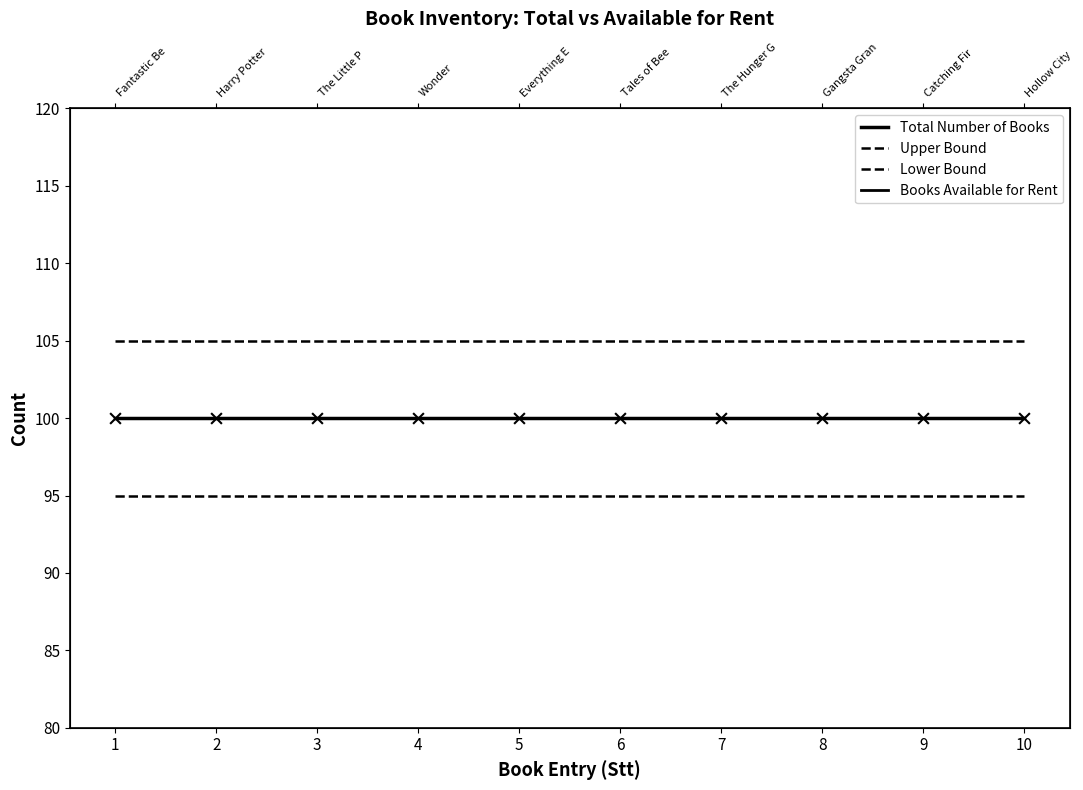

Which series contains the highest Y value?

Upper Bound